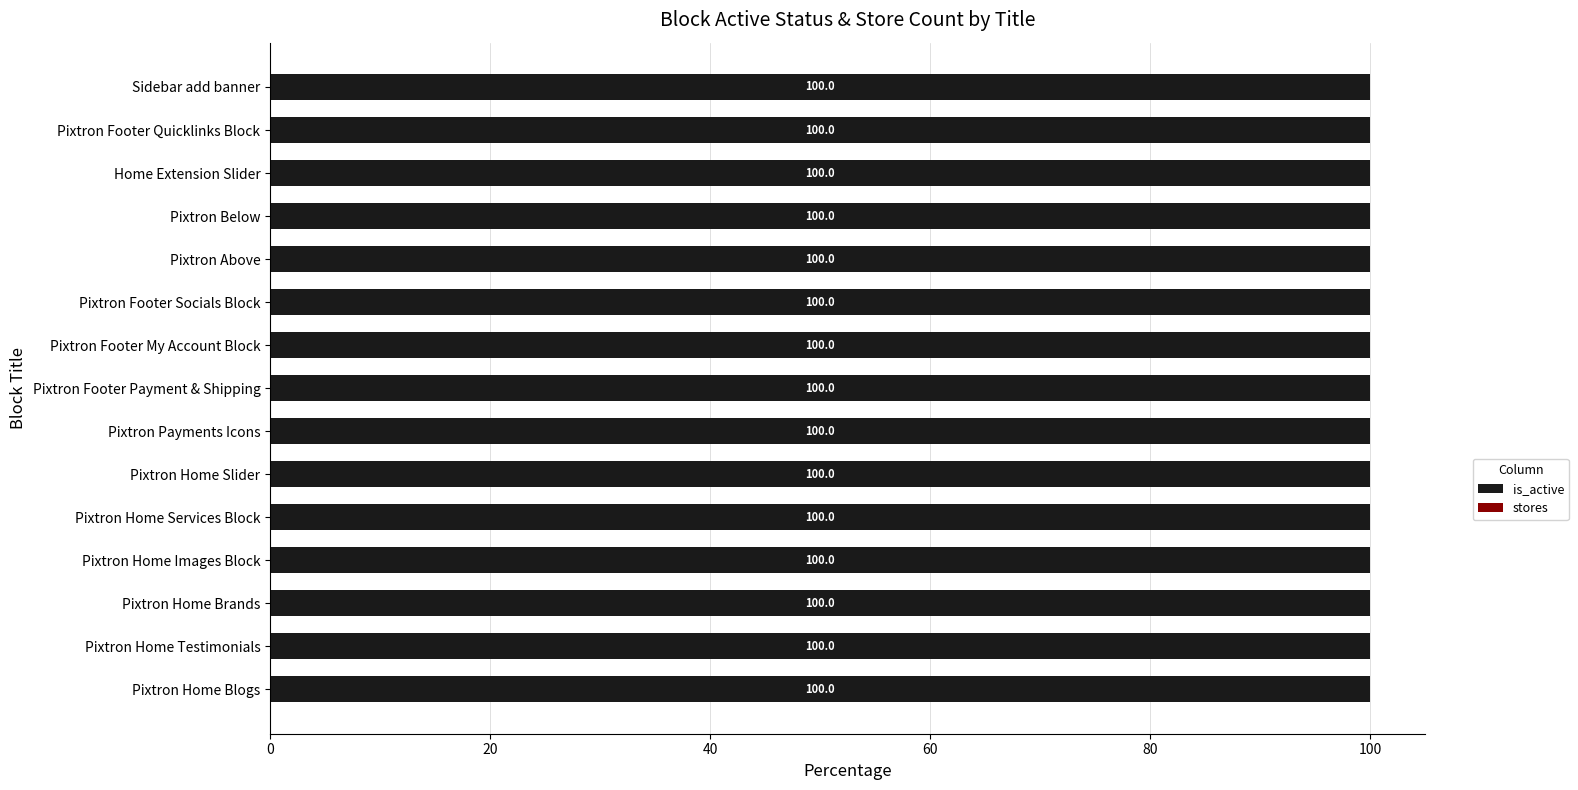

What are all the series names shown in the legend?

is_active, stores